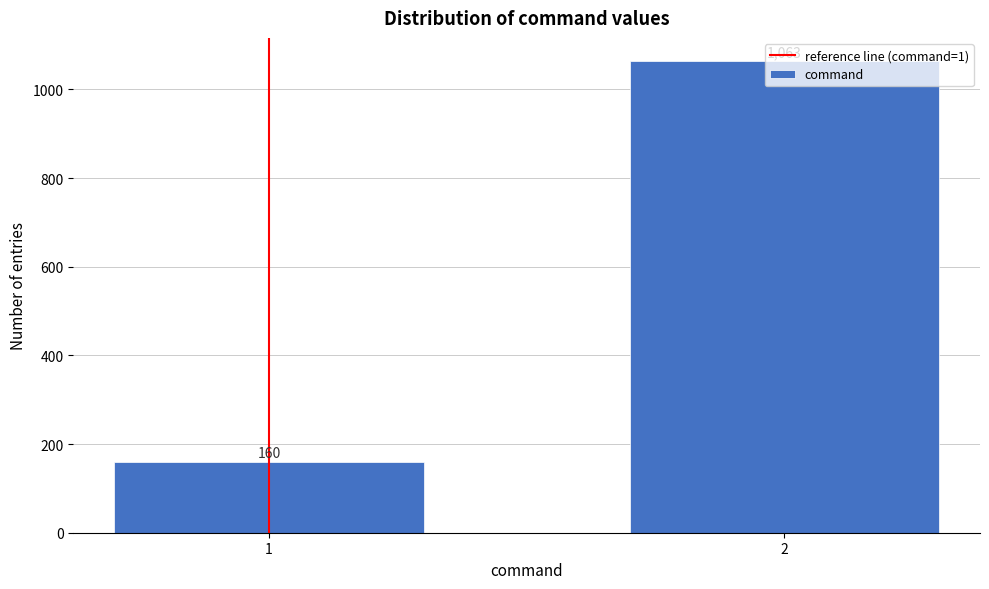

What is the value of the 2nd bar from the left?

1063